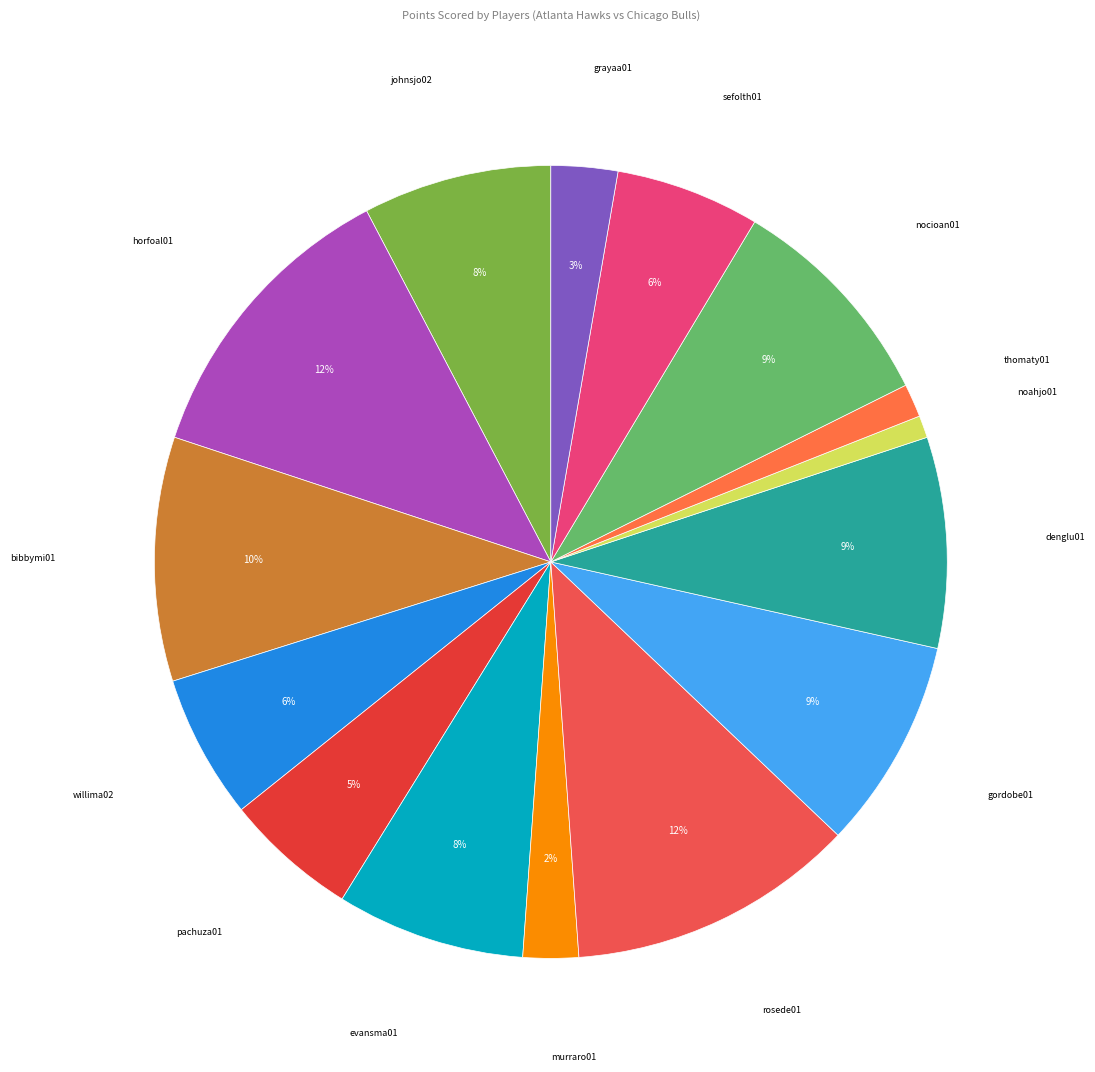

Count the number of slices in the pie.

15